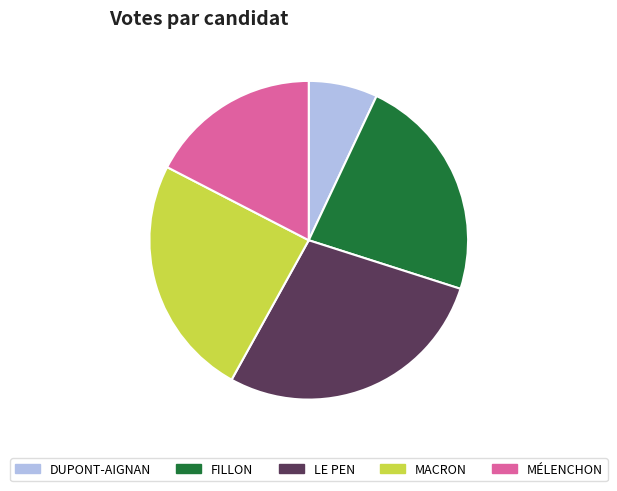

What is the ratio of the value at MACRON to the value at LE PEN?

0.9